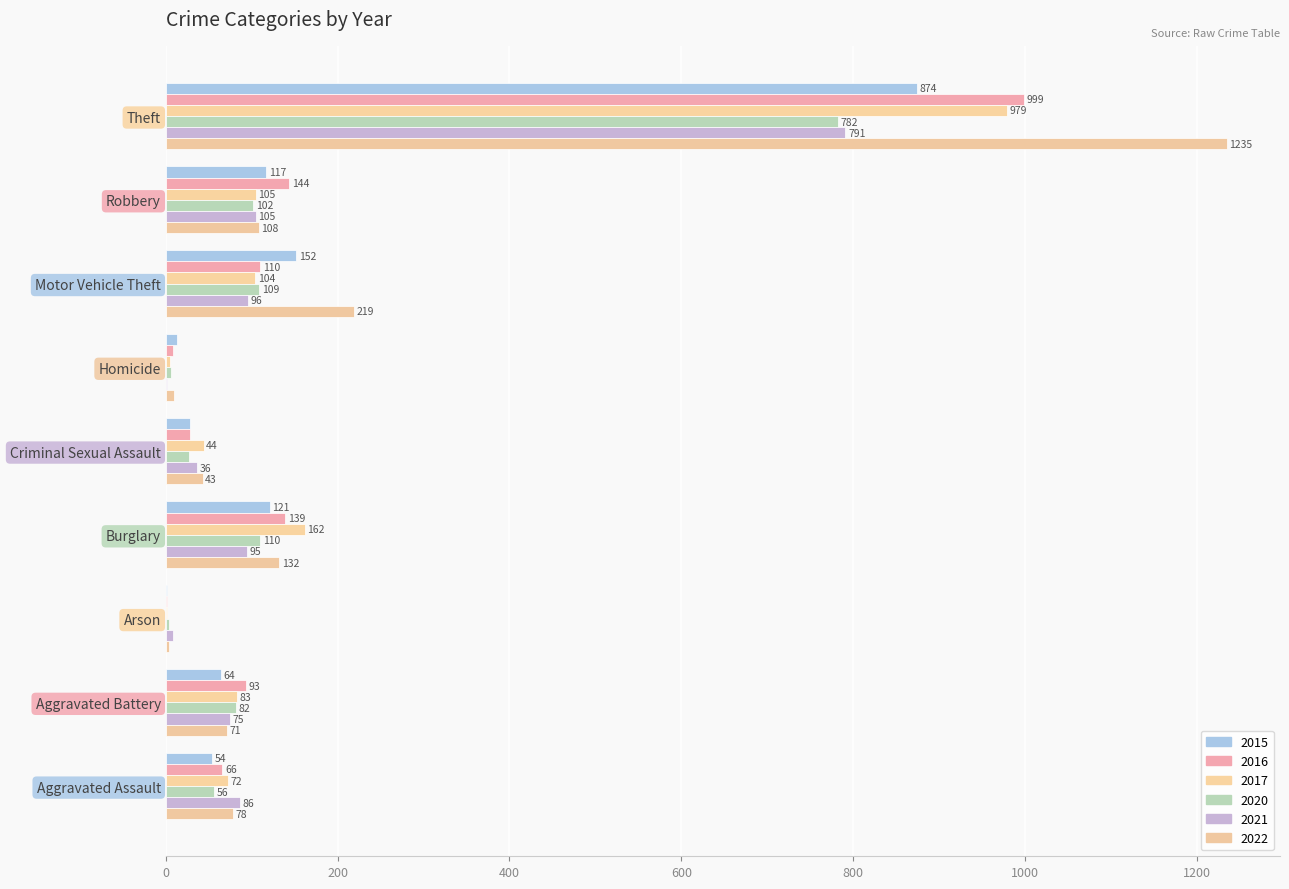

What is the difference between the maximum and second lowest values in the 2015 series?

861